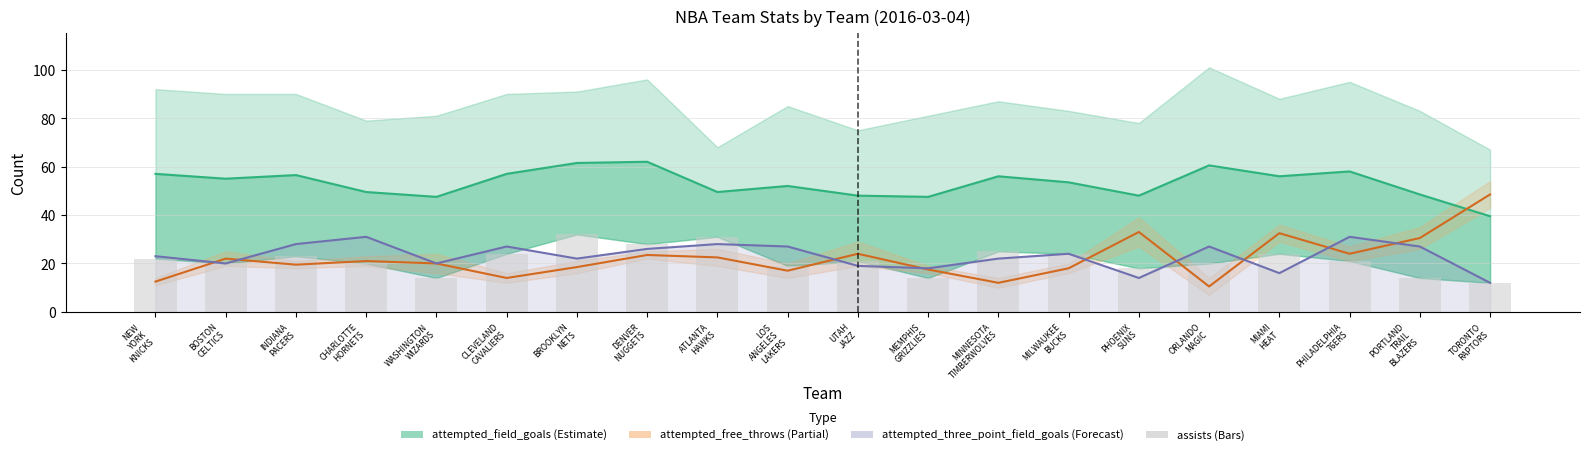

Reading left to right, list all the values displayed in this chart.

attempted_field_goals: NEW
YORK
KNICKS=57.0	BOSTON
CELTICS=55.0	INDIANA
PACERS=56.5	CHARLOTTE
HORNETS=49.5	WASHINGTON
WIZARDS=47.5	CLEVELAND
CAVALIERS=57.0	BROOKLYN
NETS=61.5	DENVER
NUGGETS=62.0	ATLANTA
HAWKS=49.5	LOS
ANGELES
LAKERS=52.0	UTAH
JAZZ=48.0	MEMPHIS
GRIZZLIES=47.5	MINNESOTA
TIMBERWOLVES=56.0	MILWAUKEE
BUCKS=53.5	PHOENIX
SUNS=48.0	ORLANDO
MAGIC=60.5	MIAMI
HEAT=56.0	PHILADELPHIA
76ERS=58.0	PORTLAND
TRAIL
BLAZERS=48.5	TORONTO
RAPTORS=39.5
attempted_free_throws: NEW
YORK
KNICKS=12.5	BOSTON
CELTICS=22.0	INDIANA
PACERS=19.5	CHARLOTTE
HORNETS=21.0	WASHINGTON
WIZARDS=20.0	CLEVELAND
CAVALIERS=14.0	BROOKLYN
NETS=18.5	DENVER
NUGGETS=23.5	ATLANTA
HAWKS=22.5	LOS
ANGELES
LAKERS=17.0	UTAH
JAZZ=24.0	MEMPHIS
GRIZZLIES=17.5	MINNESOTA
TIMBERWOLVES=12.0	MILWAUKEE
BUCKS=18.0	PHOENIX
SUNS=33.0	ORLANDO
MAGIC=10.5	MIAMI
HEAT=32.5	PHILADELPHIA
76ERS=24.0	PORTLAND
TRAIL
BLAZERS=30.5	TORONTO
RAPTORS=48.5
attempted_three_point_field_goals: NEW
YORK
KNICKS=23.0	BOSTON
CELTICS=20.0	INDIANA
PACERS=28.0	CHARLOTTE
HORNETS=31.0	WASHINGTON
WIZARDS=20.0	CLEVELAND
CAVALIERS=27.0	BROOKLYN
NETS=22.0	DENVER
NUGGETS=26.0	ATLANTA
HAWKS=28.0	LOS
ANGELES
LAKERS=27.0	UTAH
JAZZ=19.0	MEMPHIS
GRIZZLIES=18.0	MINNESOTA
TIMBERWOLVES=22.0	MILWAUKEE
BUCKS=24.0	PHOENIX
SUNS=14.0	ORLANDO
MAGIC=27.0	MIAMI
HEAT=16.0	PHILADELPHIA
76ERS=31.0	PORTLAND
TRAIL
BLAZERS=27.0	TORONTO
RAPTORS=12.0
assists: NEW
YORK
KNICKS=22.0	BOSTON
CELTICS=20.0	INDIANA
PACERS=23.0	CHARLOTTE
HORNETS=20.0	WASHINGTON
WIZARDS=14.0	CLEVELAND
CAVALIERS=24.0	BROOKLYN
NETS=32.0	DENVER
NUGGETS=28.0	ATLANTA
HAWKS=31.0	LOS
ANGELES
LAKERS=19.0	UTAH
JAZZ=21.0	MEMPHIS
GRIZZLIES=14.0	MINNESOTA
TIMBERWOLVES=25.0	MILWAUKEE
BUCKS=24.0	PHOENIX
SUNS=18.0	ORLANDO
MAGIC=20.0	MIAMI
HEAT=24.0	PHILADELPHIA
76ERS=21.0	PORTLAND
TRAIL
BLAZERS=14.0	TORONTO
RAPTORS=12.0